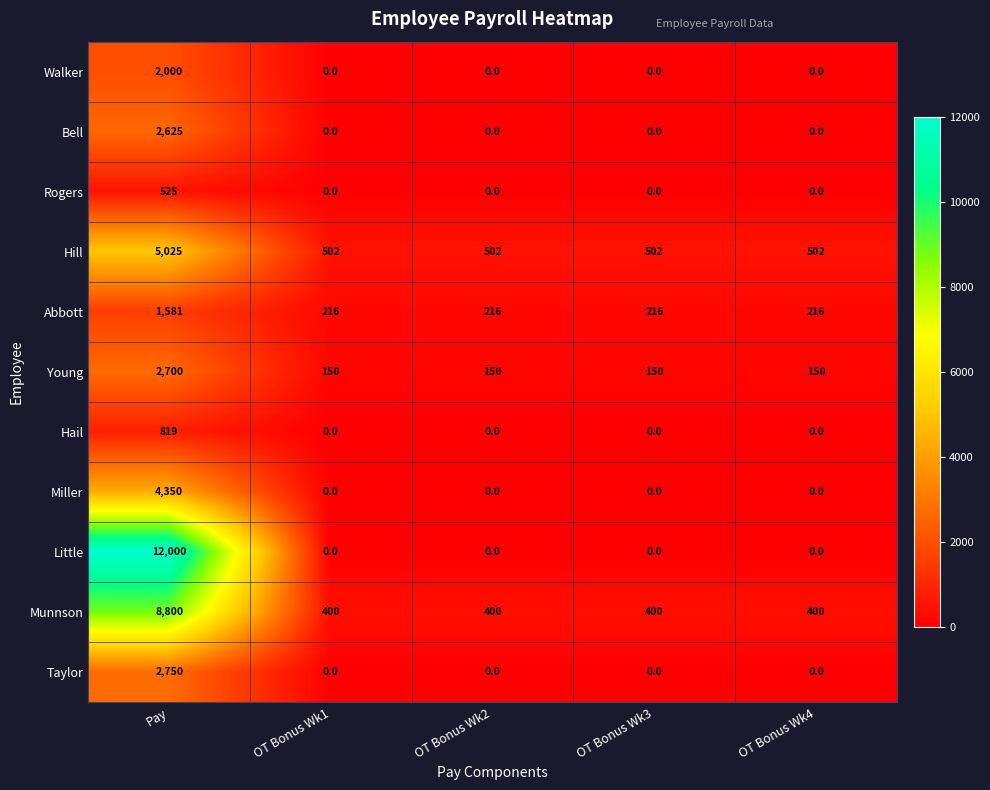

Is it true that Hill equals 315 at OT Bonus Wk1?

False